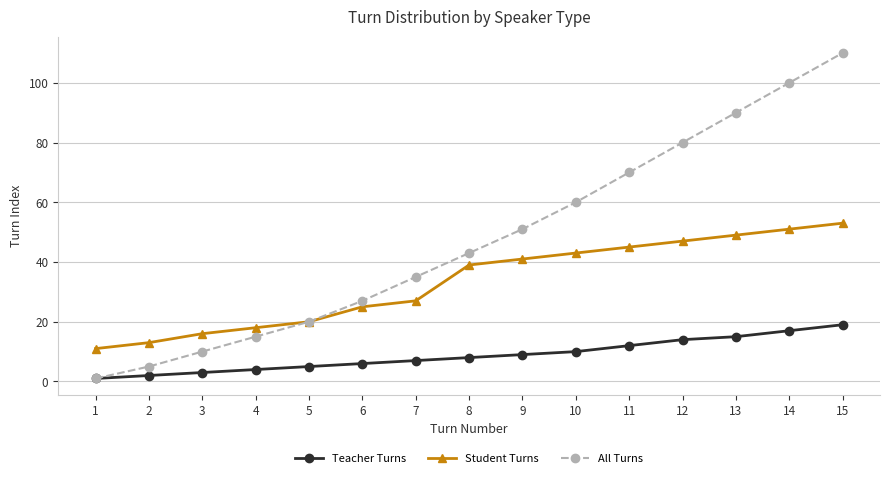

What is the minimum value shown in the chart?

1